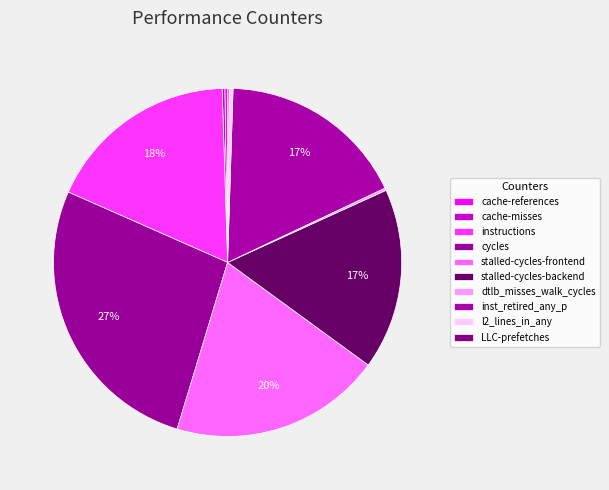

Does cache-misses represent more than half of the total?

No